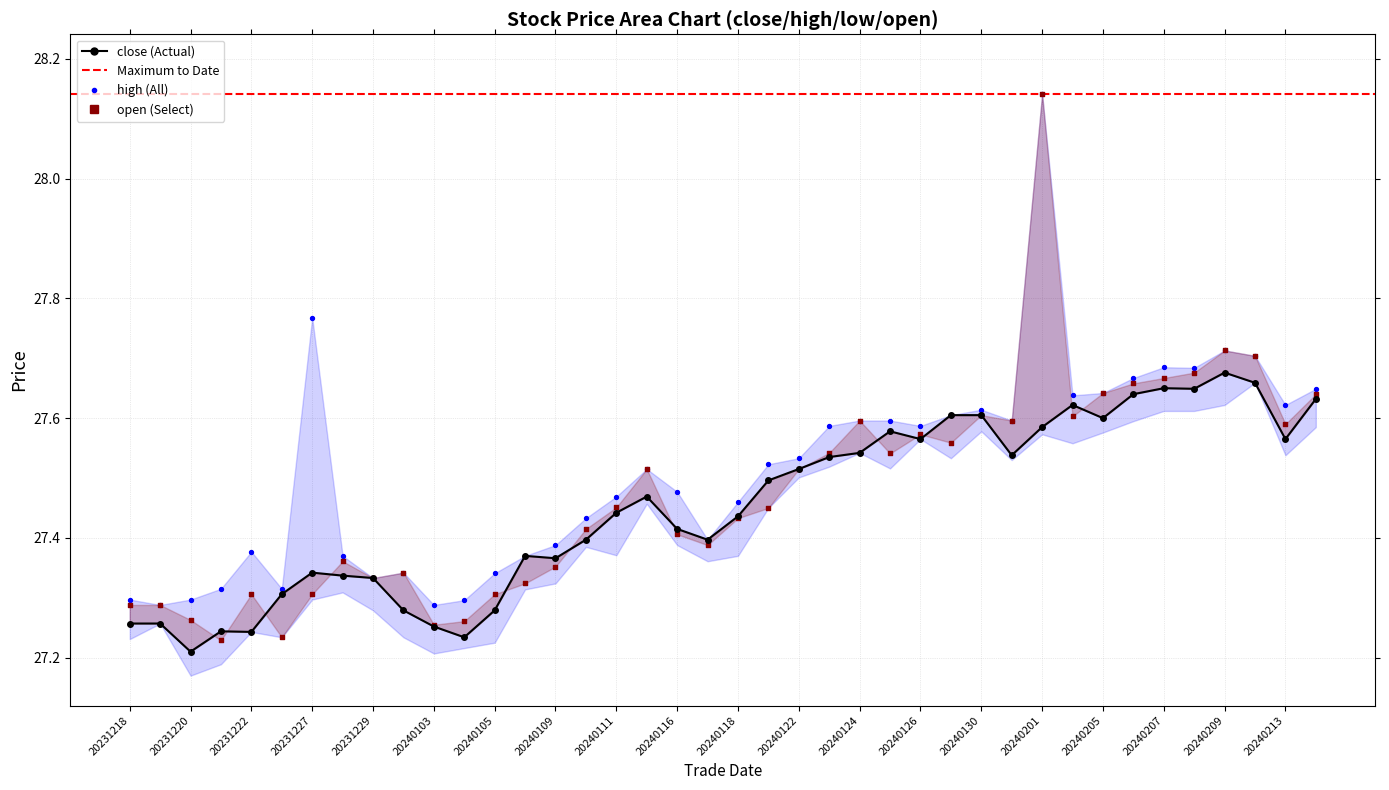

At how many categories does at least one series exceed 27?

40